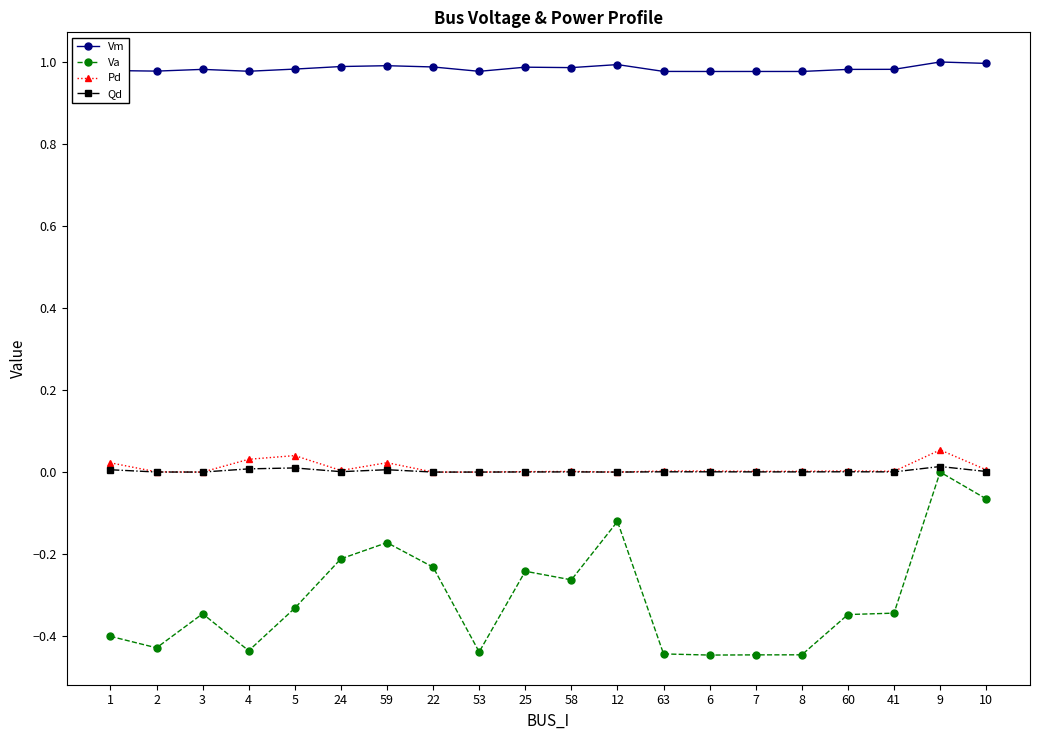

At which label does Va reach its peak?

9